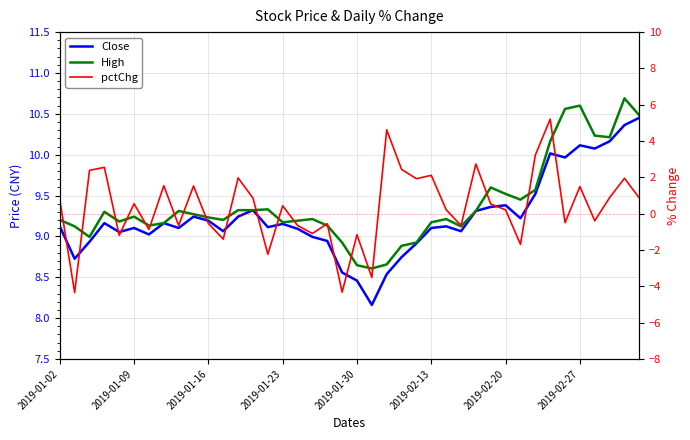

What is the maximum value for Close?

10.5